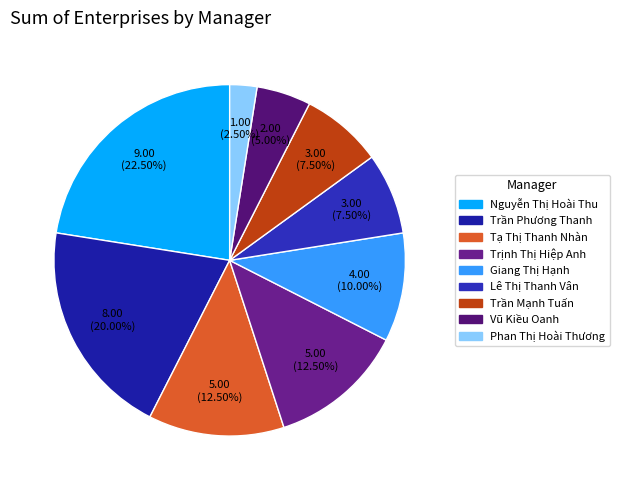

Is it true that Lê Thị Thanh Vân is 15% of the pie?

False